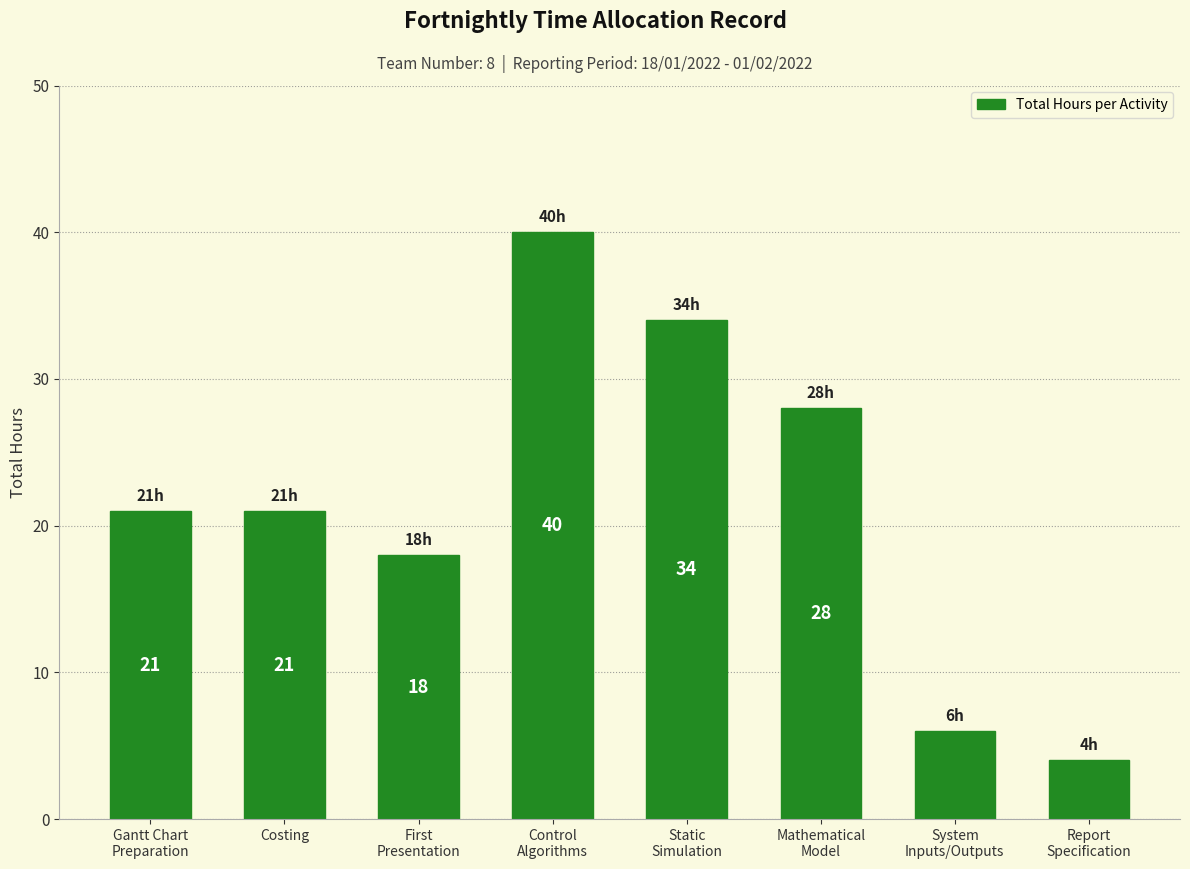

What is the difference between the maximum and minimum values?

36